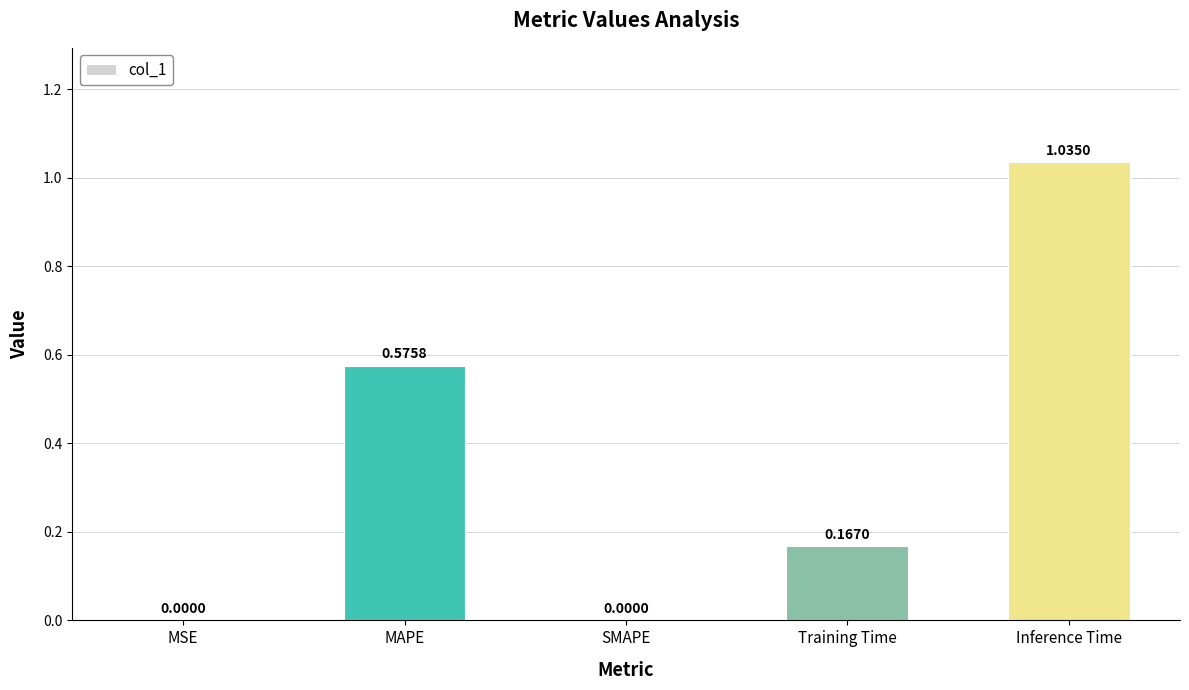

What is the sum of all values?

1.8